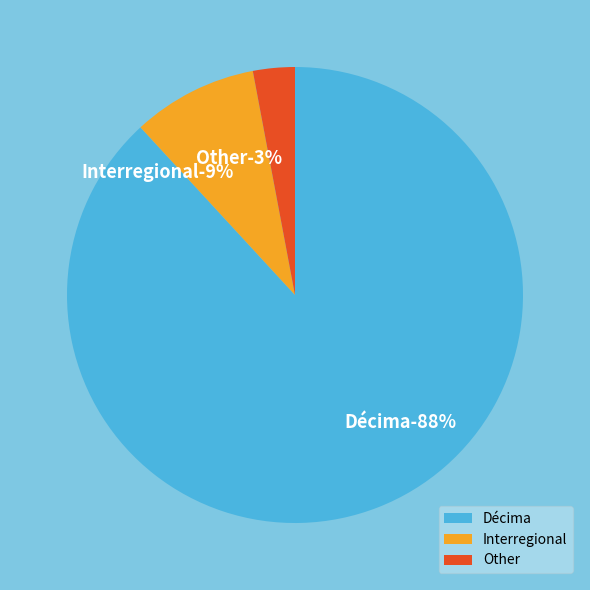

Between Other and Décima, which is larger?

Décima